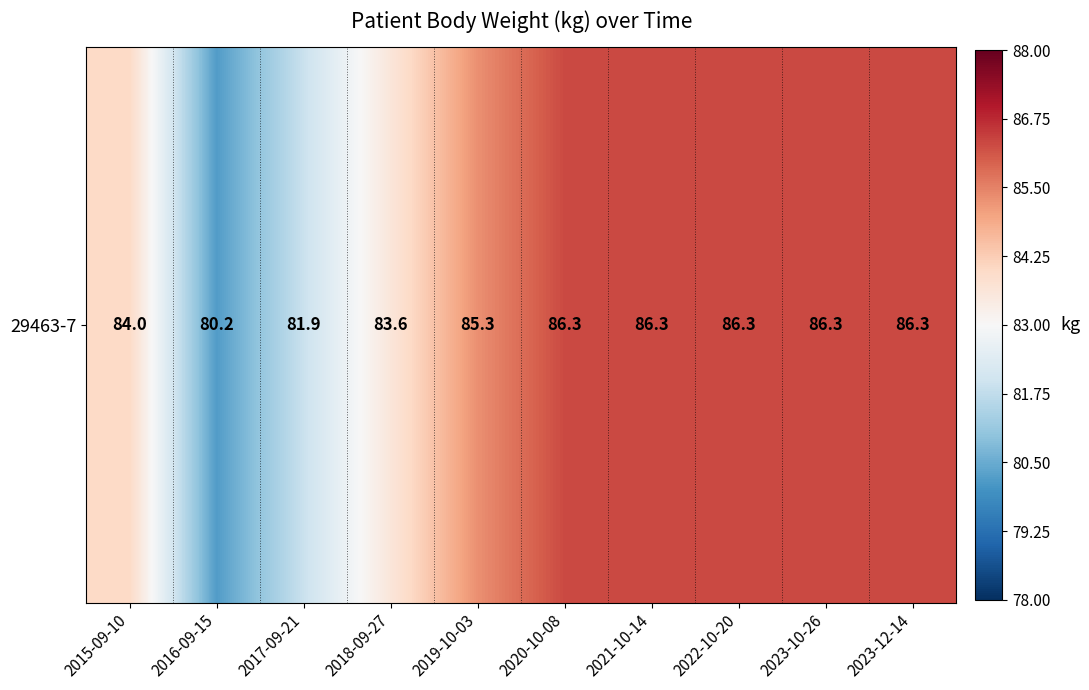

Rank the categories by value from lowest to highest.

2016-09-15, 2017-09-21, 2018-09-27, 2015-09-10, 2019-10-03, 2020-10-08, 2021-10-14, 2022-10-20, 2023-10-26, 2023-12-14